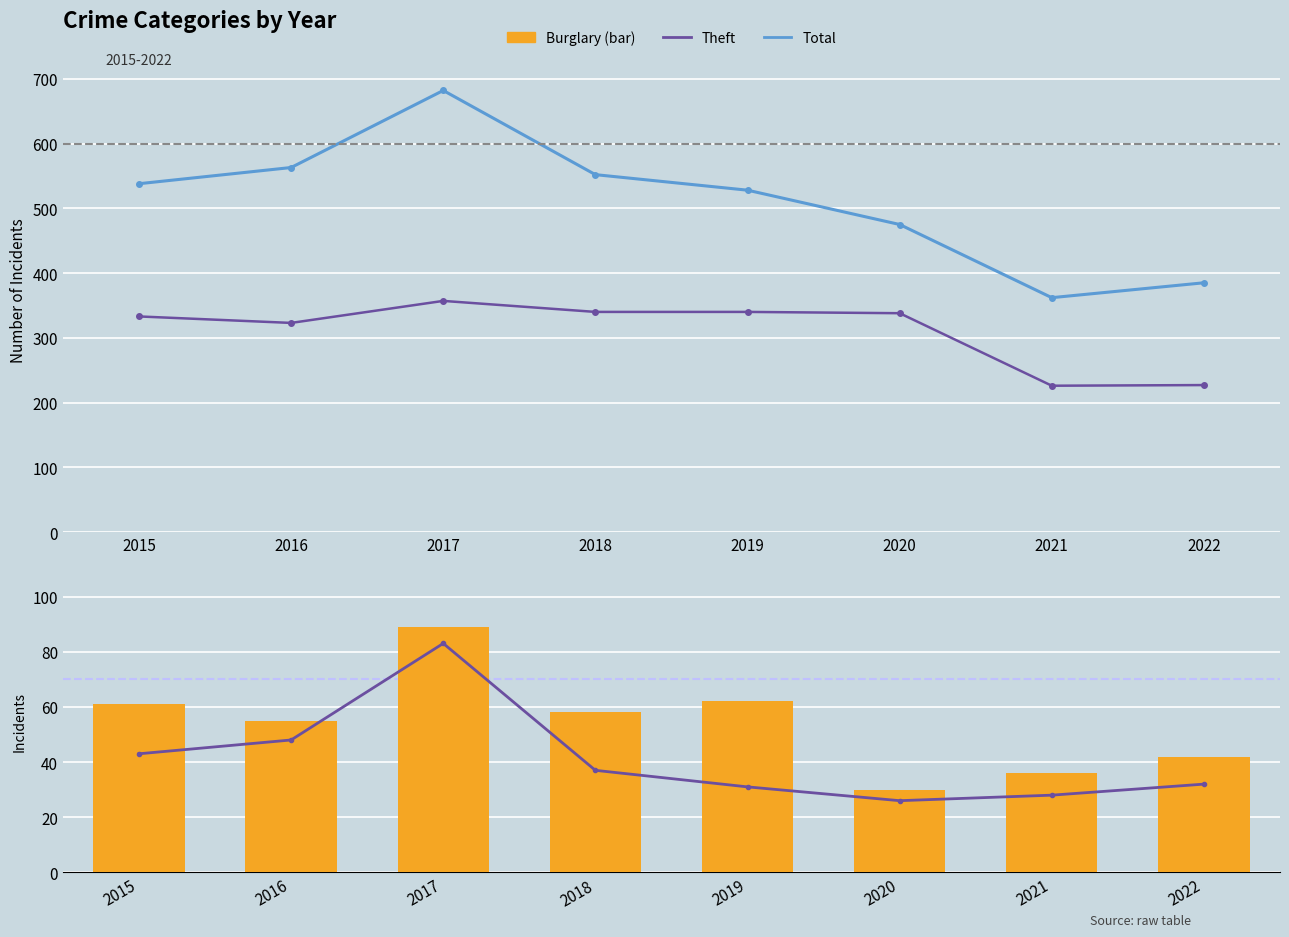

Does the chart contain any negative values?

No